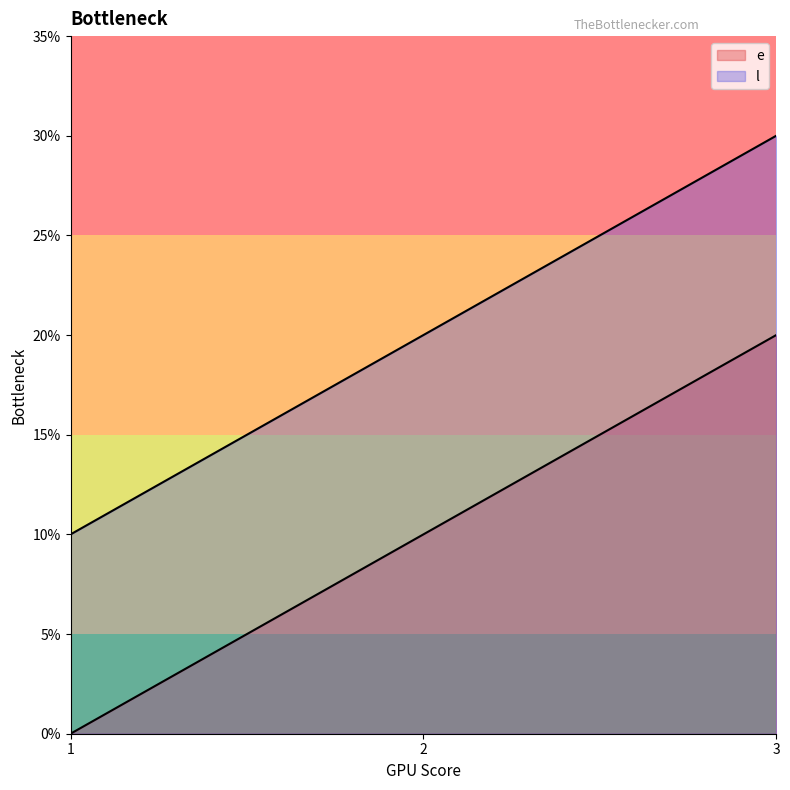

What is the value of the l point at the 3rd from the left?

30